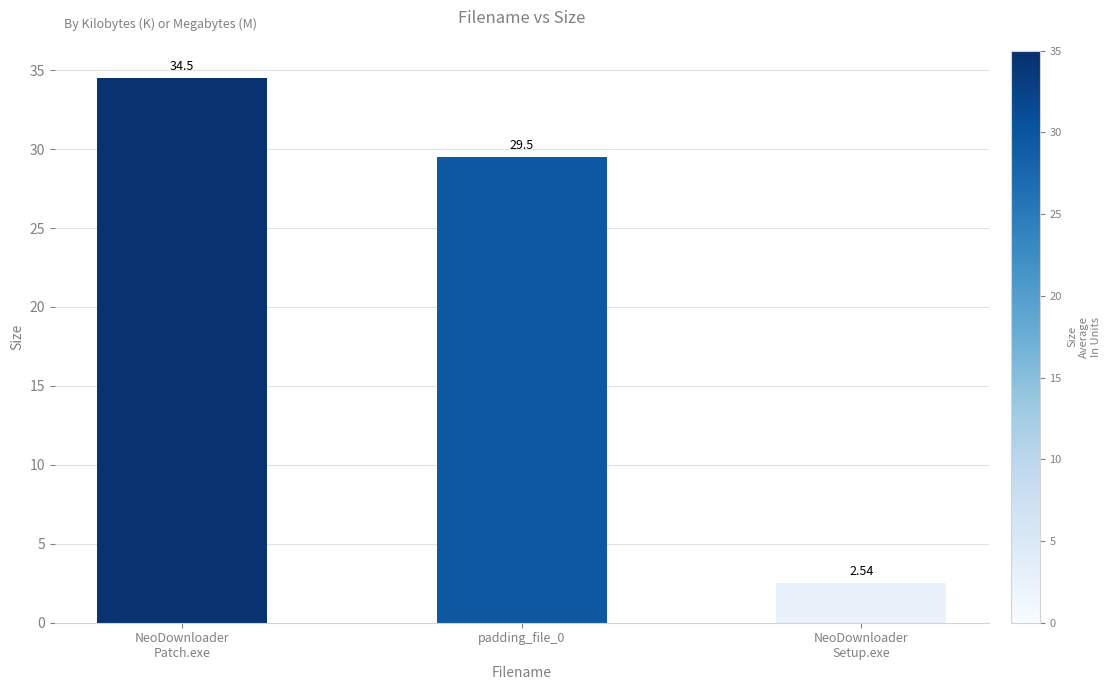

Are the bars grouped side by side (vs. stacked)?

No